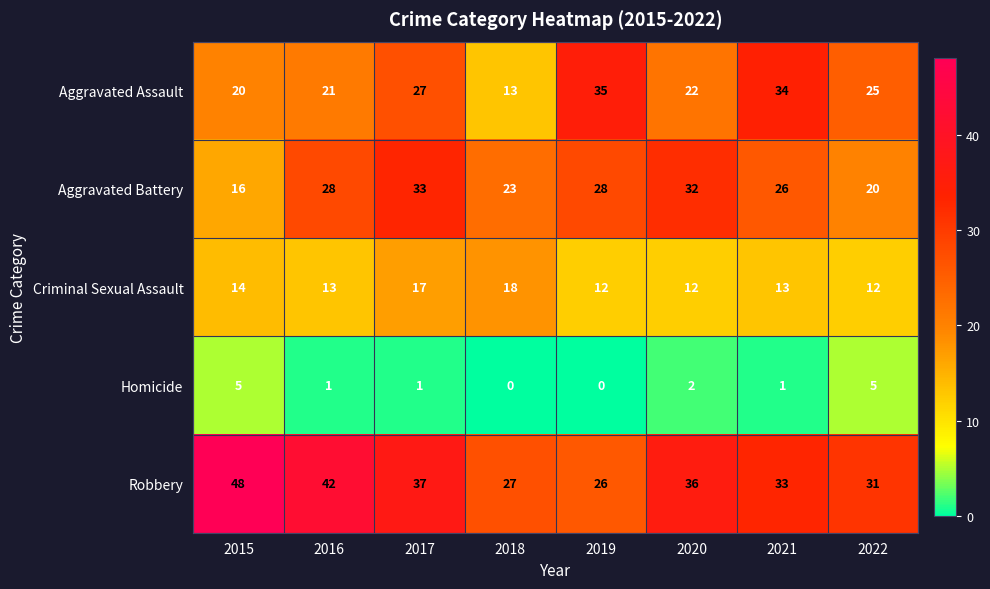

List the series in order of their peak value, lowest first.

Homicide, Criminal Sexual Assault, Aggravated Battery, Aggravated Assault, Robbery